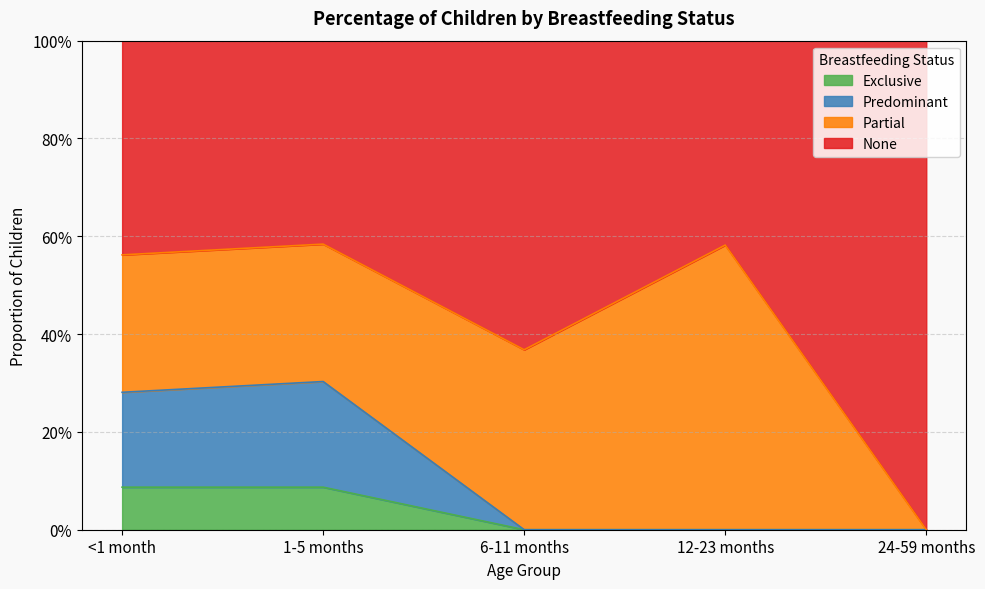

The value of None at 24-59 months is -0.4. True or false?

False